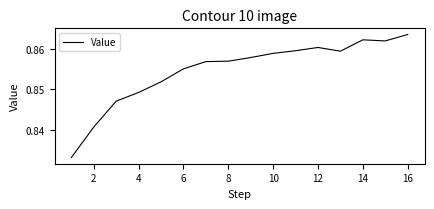

Does the chart have visible grid lines?

No